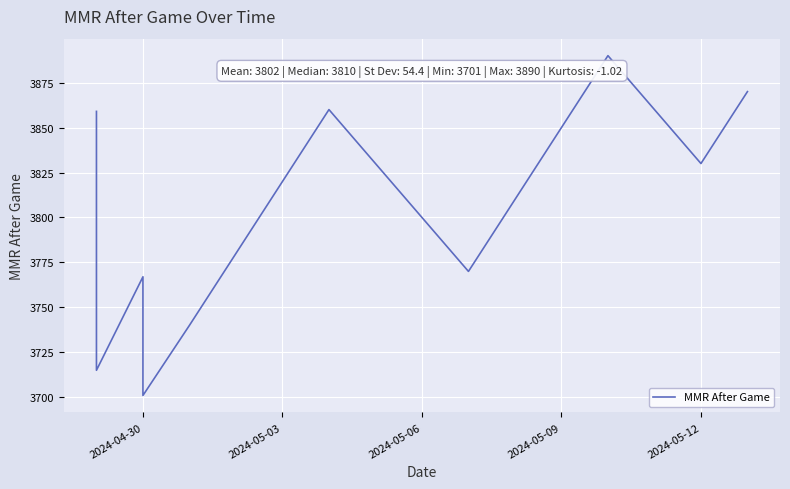

How many lines are shown in the chart?

1